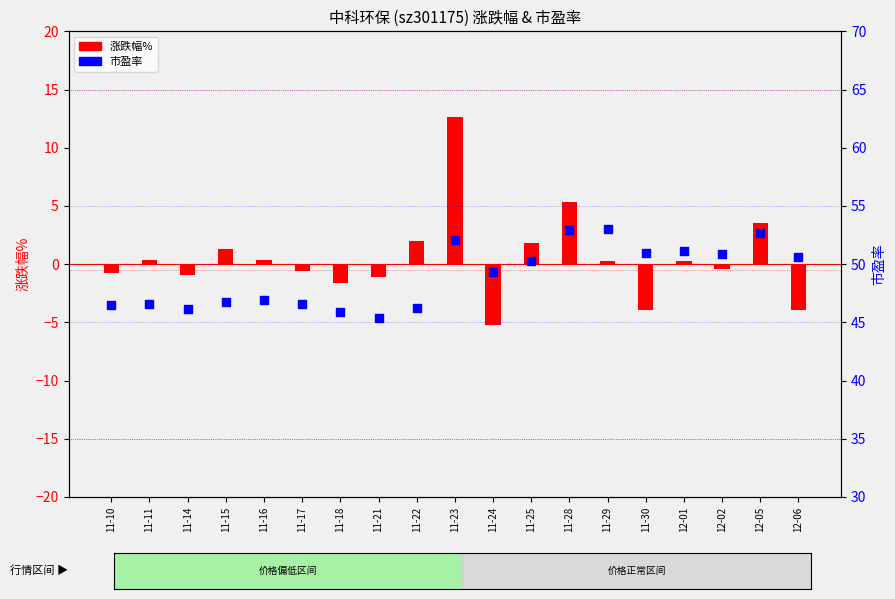

Is the value of 市盈率 at 11-18 greater than the value of 涨跌幅% at 12-02?

Yes